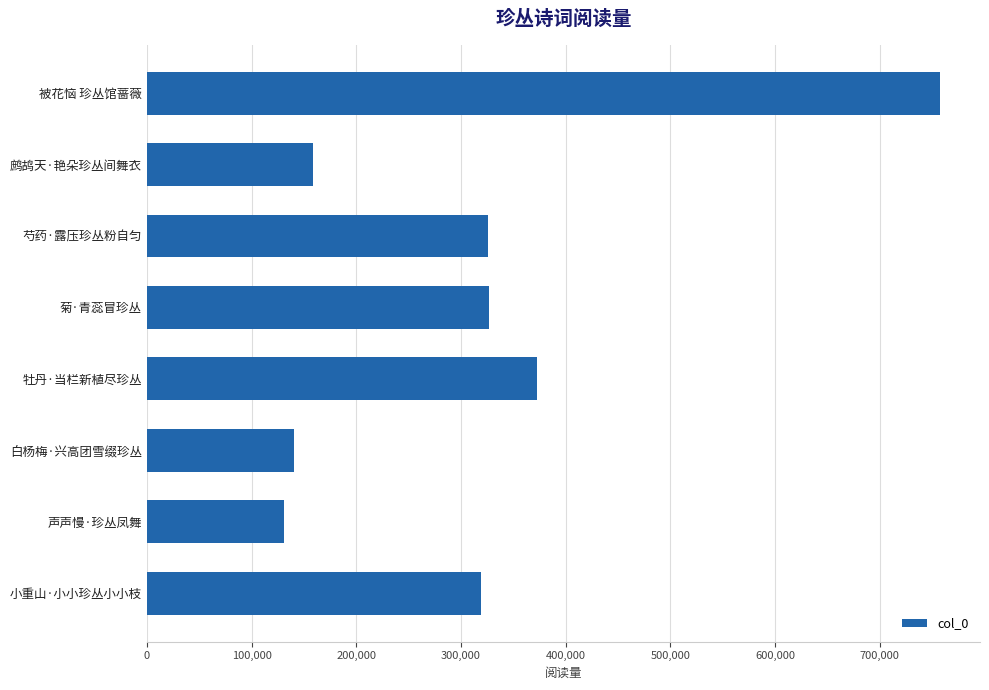

What is the label of the 8th bar from the bottom?

被花恼 珍丛馆蔷薇